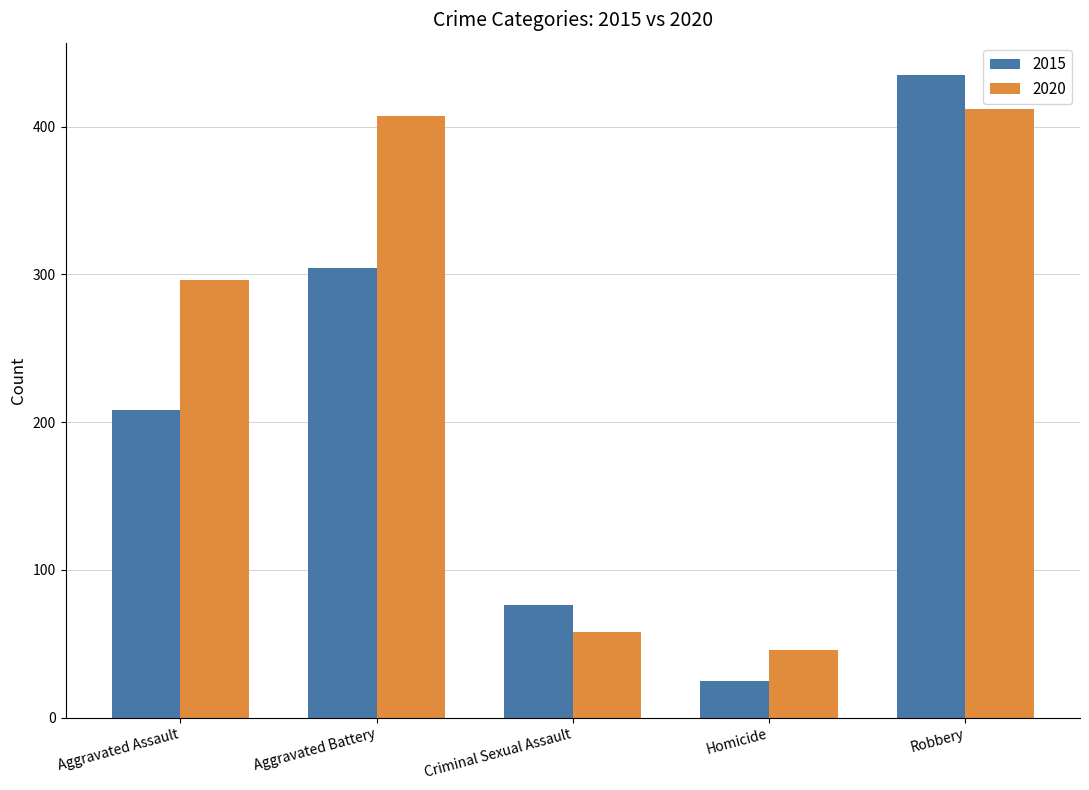

Reading left to right, what are all the values shown in this chart?

2015: 208	304	76	25	435
2020: 296	407	58	46	412